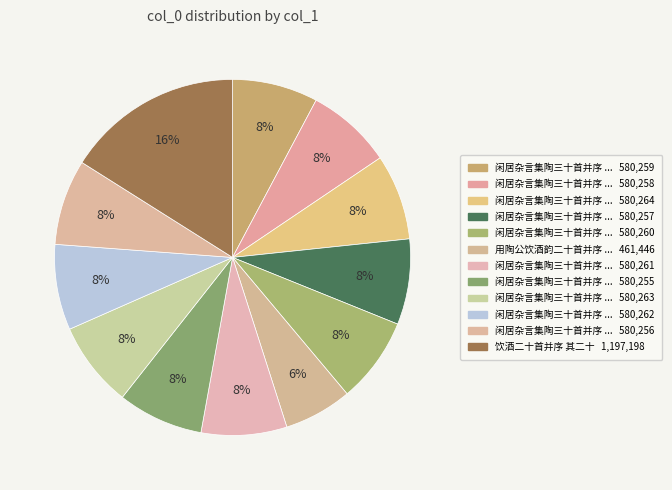

Count the number of slices in the pie.

12